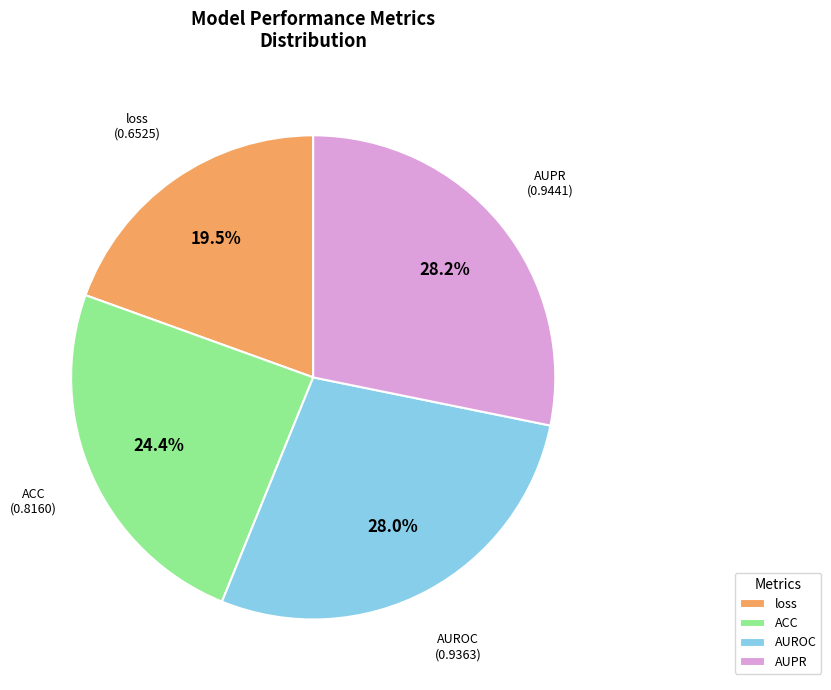

Which has a higher value, AUPR or ACC?

AUPR